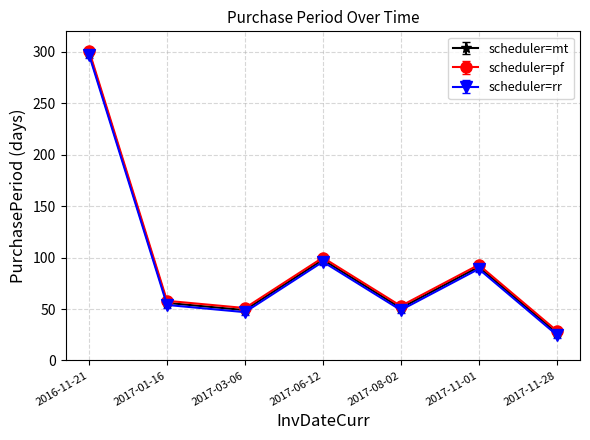

How many distinct data groups are displayed?

3